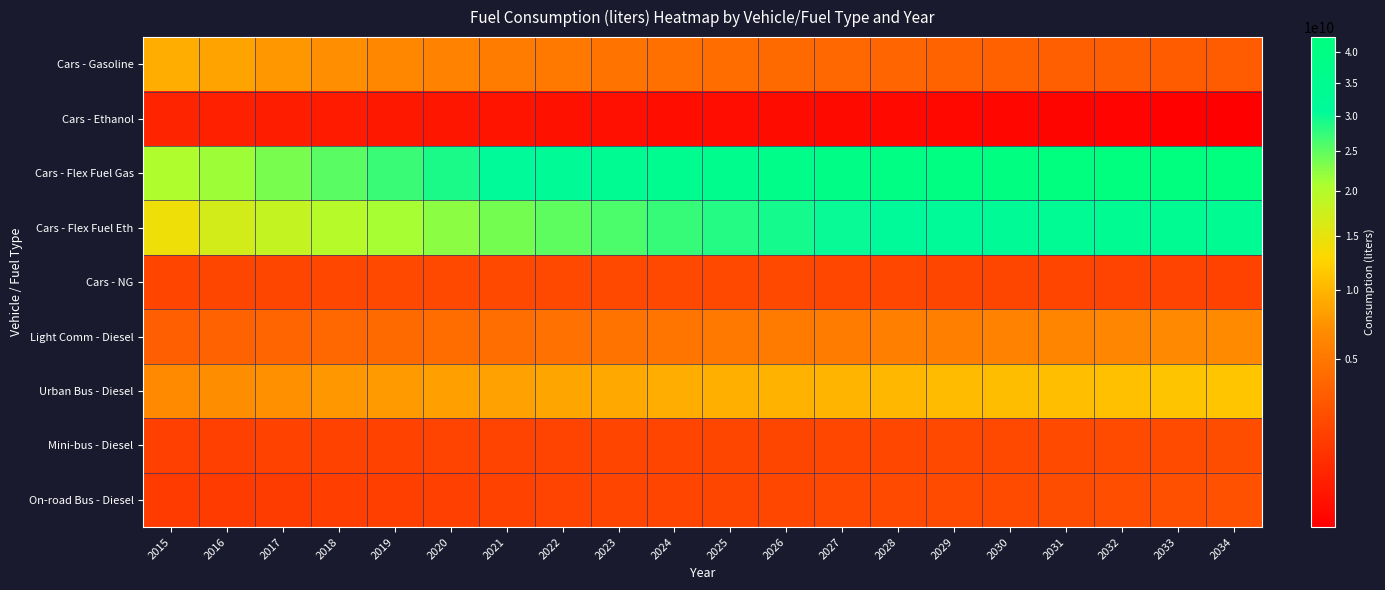

Which has a higher value, 2034 or 2019?

2019